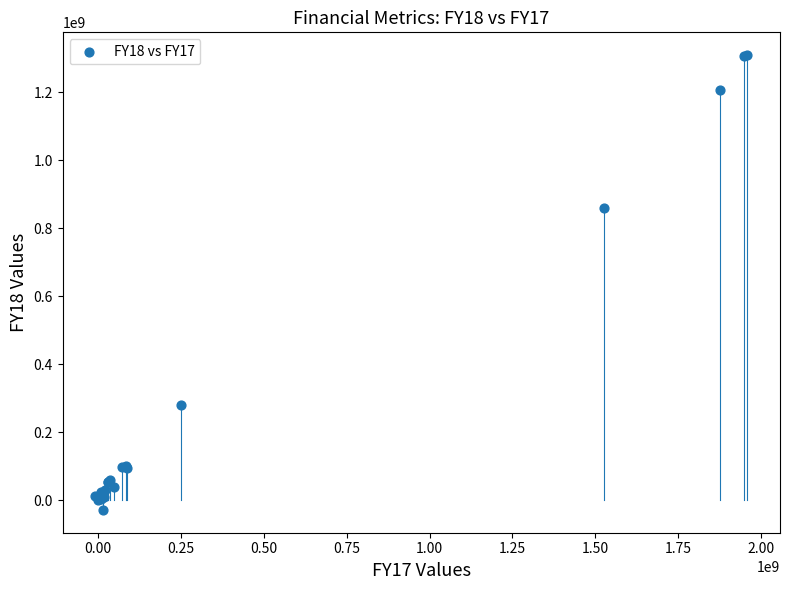

What Y value in the scatter plot is closest to 640234303?

859319885